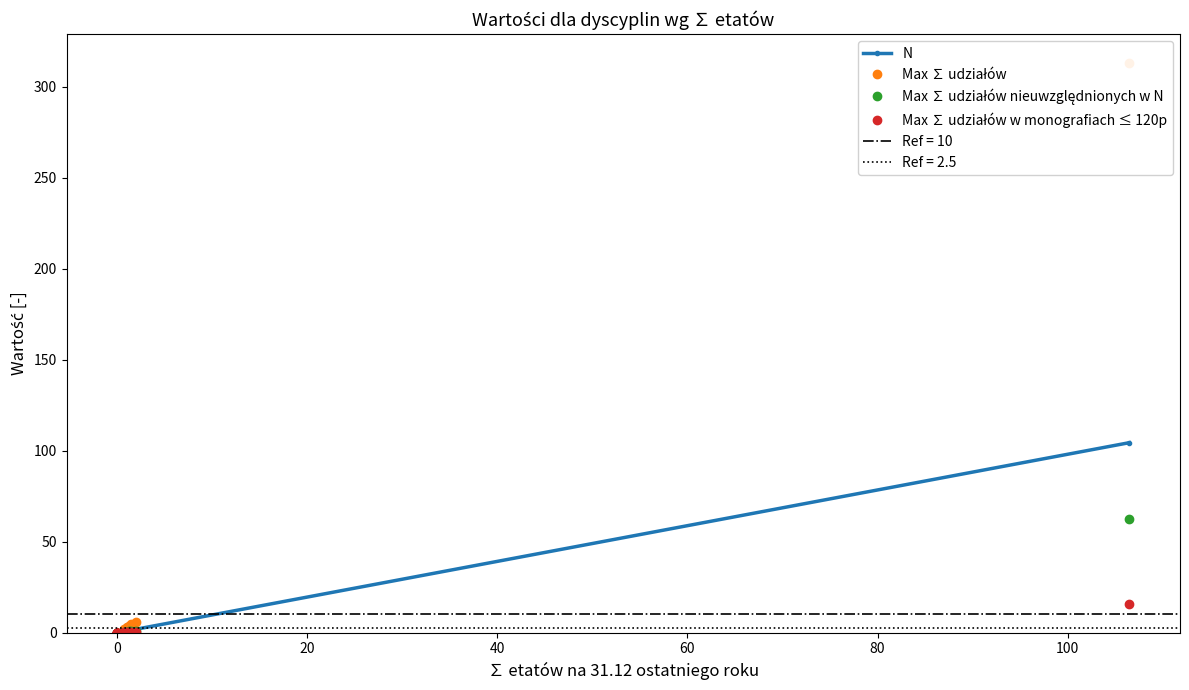

What is the difference between the second highest and second lowest values in the Max ∑ udziałów series?

5.6